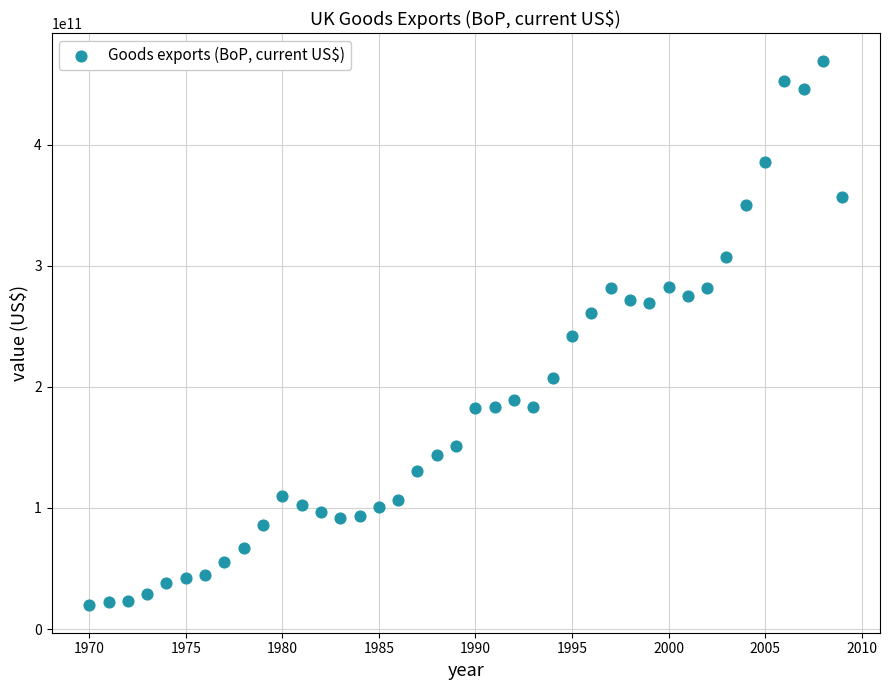

What is the range of X values (max minus min)?

39.0